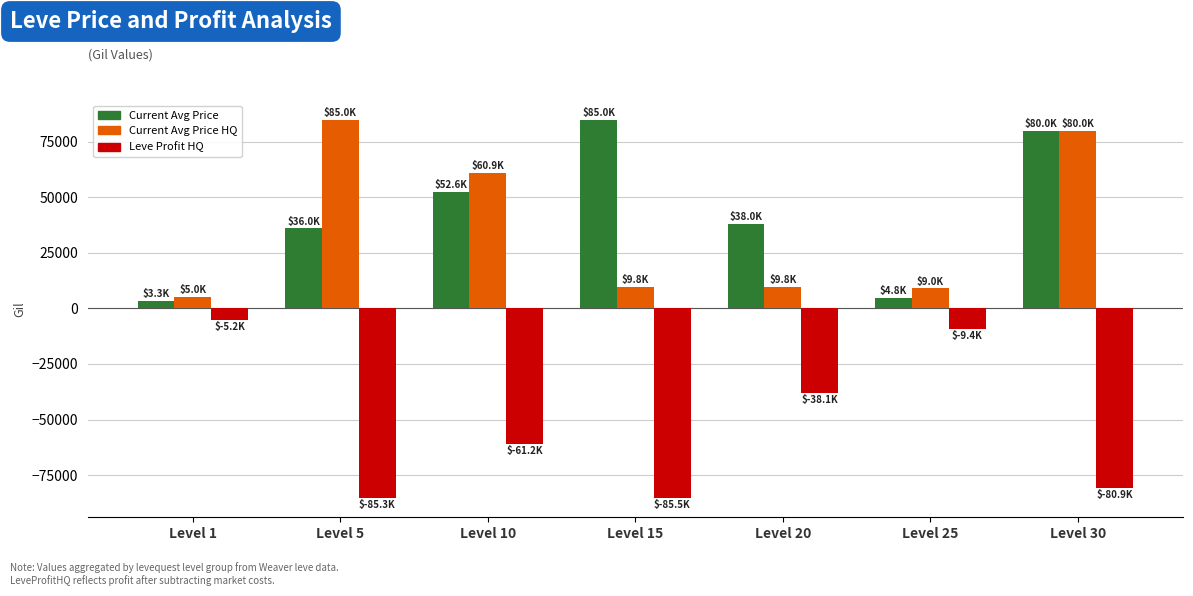

At which category is the sum across all series the highest?

Level 30